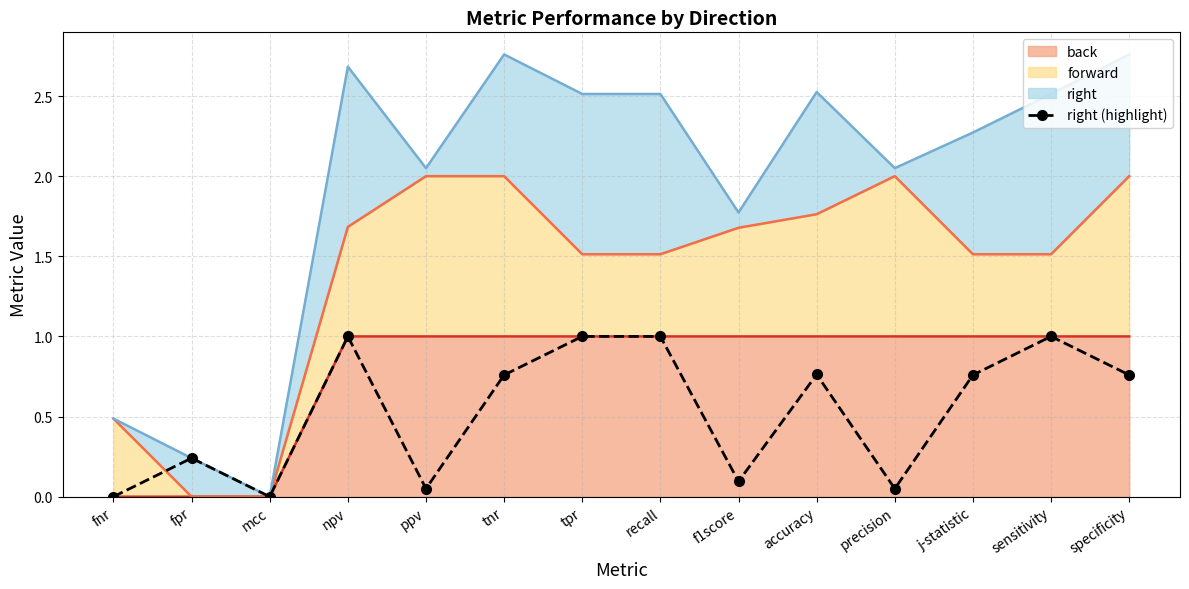

Read the value at npv.

1.0